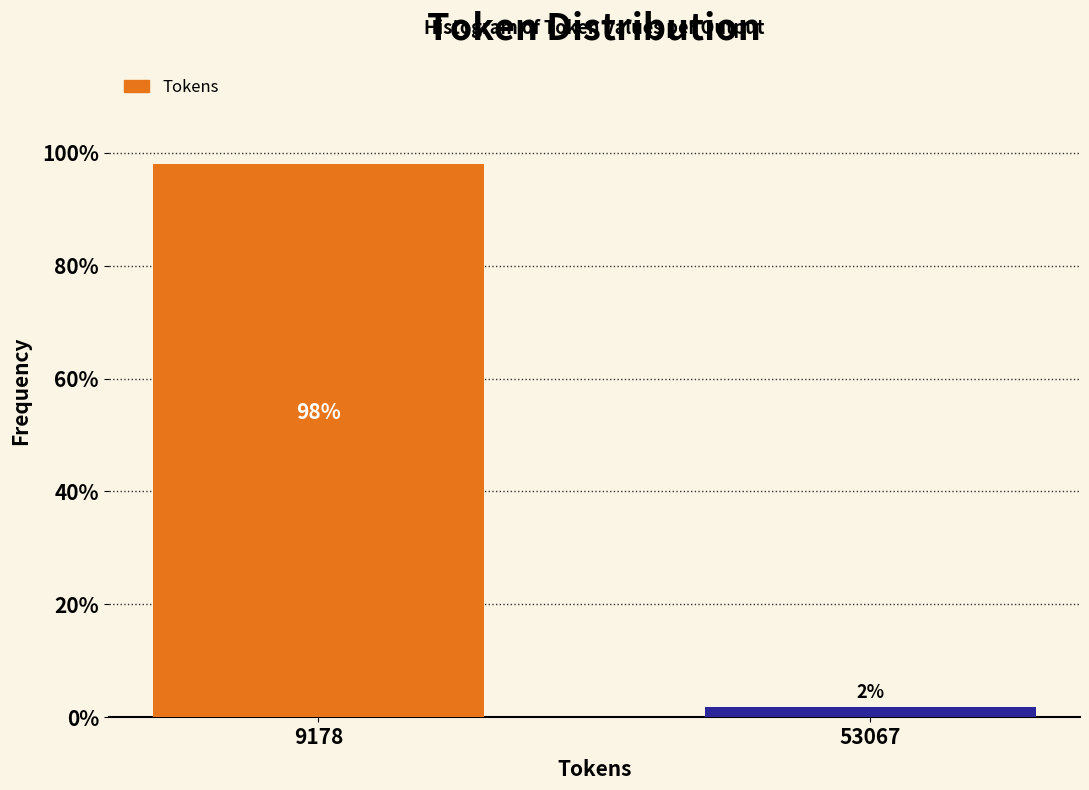

The value at 9178 is 98.1. True or false?

True